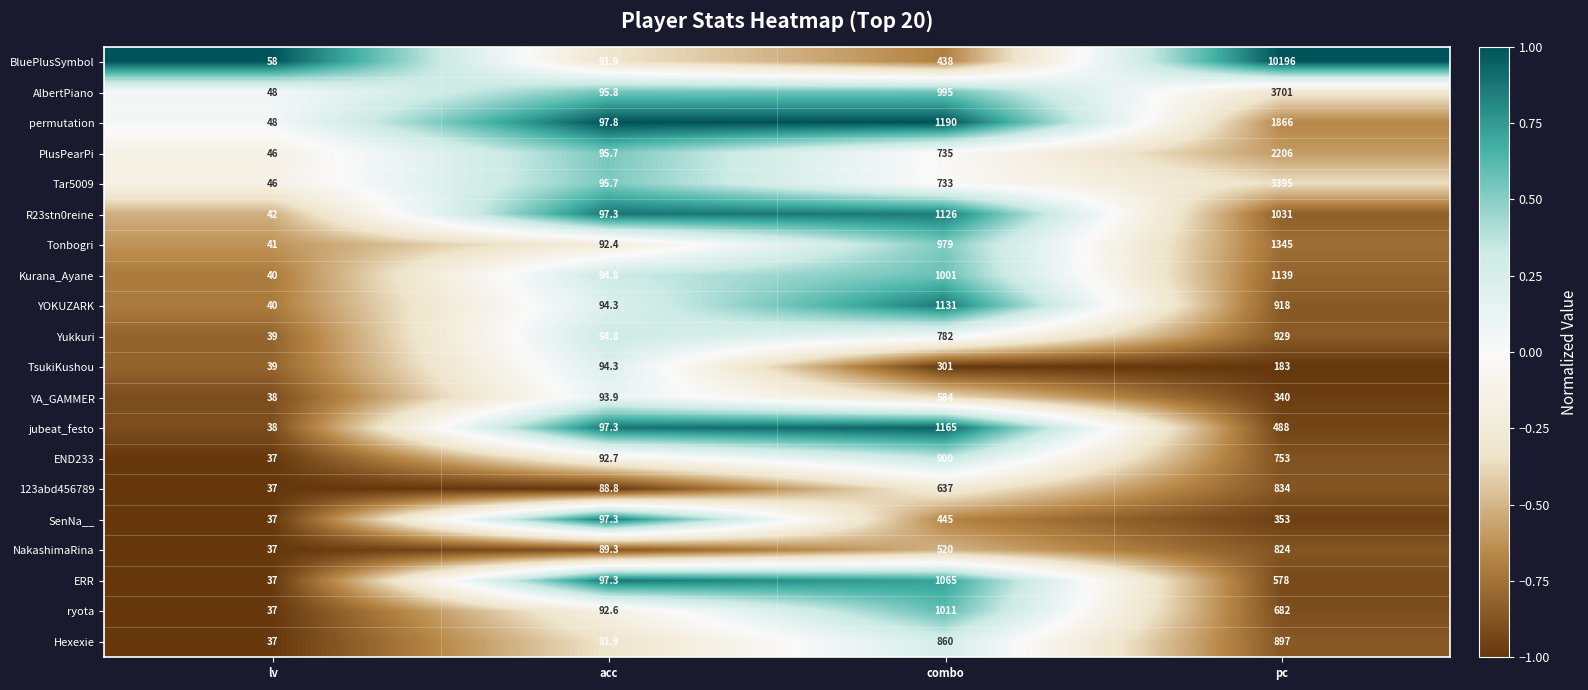

What is the total value across all series at lv?

822.0